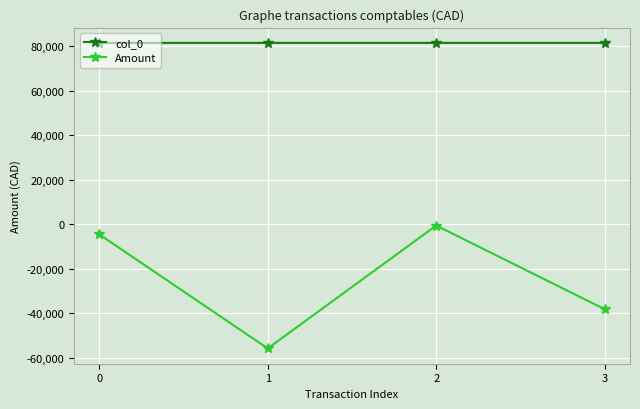

Which series has the largest total across all categories?

col_0